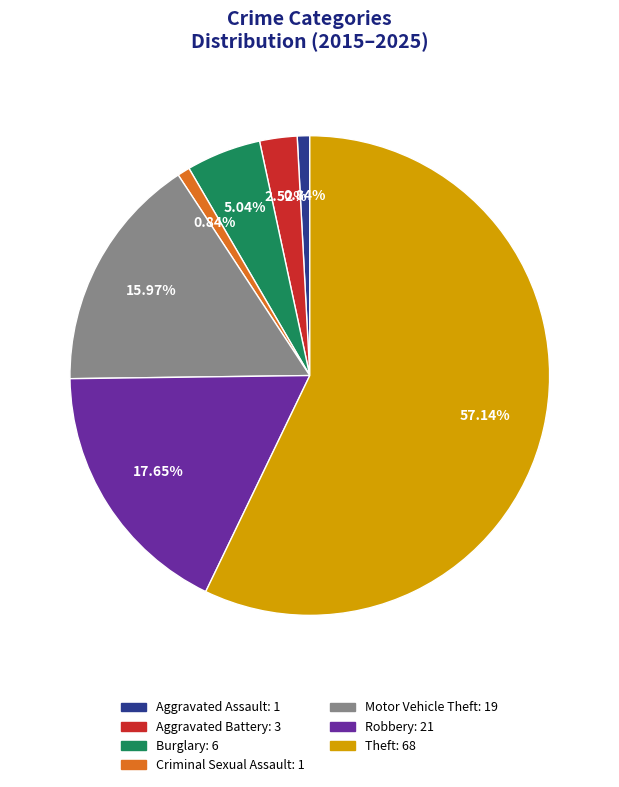

Is the sum of Theft and Aggravated Battery greater than half?

Yes